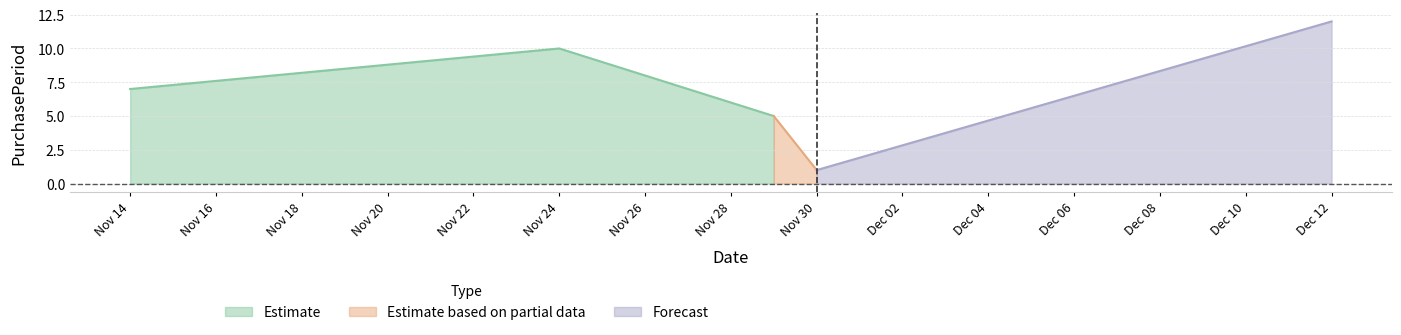

What is the difference between the values at 2017-11-14 and 2017-11-24?

3